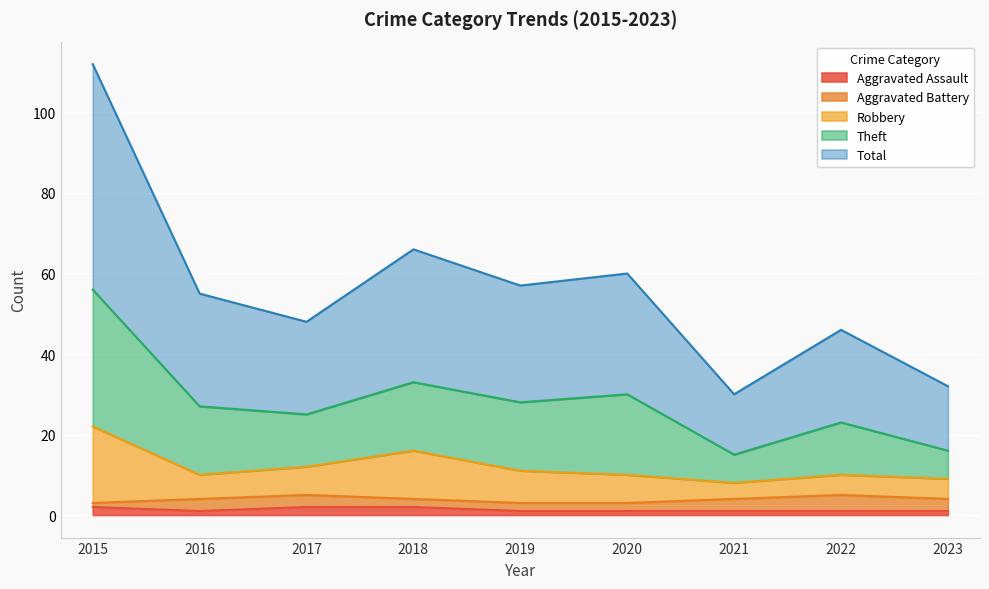

True or false: Robbery has a value of 16 at 2018.

True